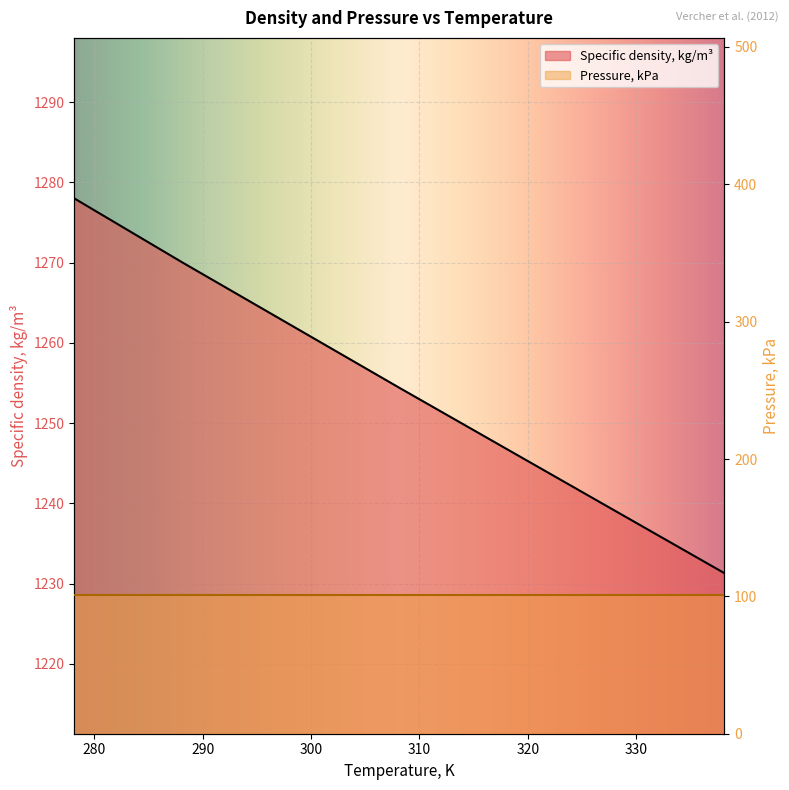

List the labels in order of value, smallest first.

338.15, 328.15, 318.15, 308.15, 298.15, 288.15, 278.15